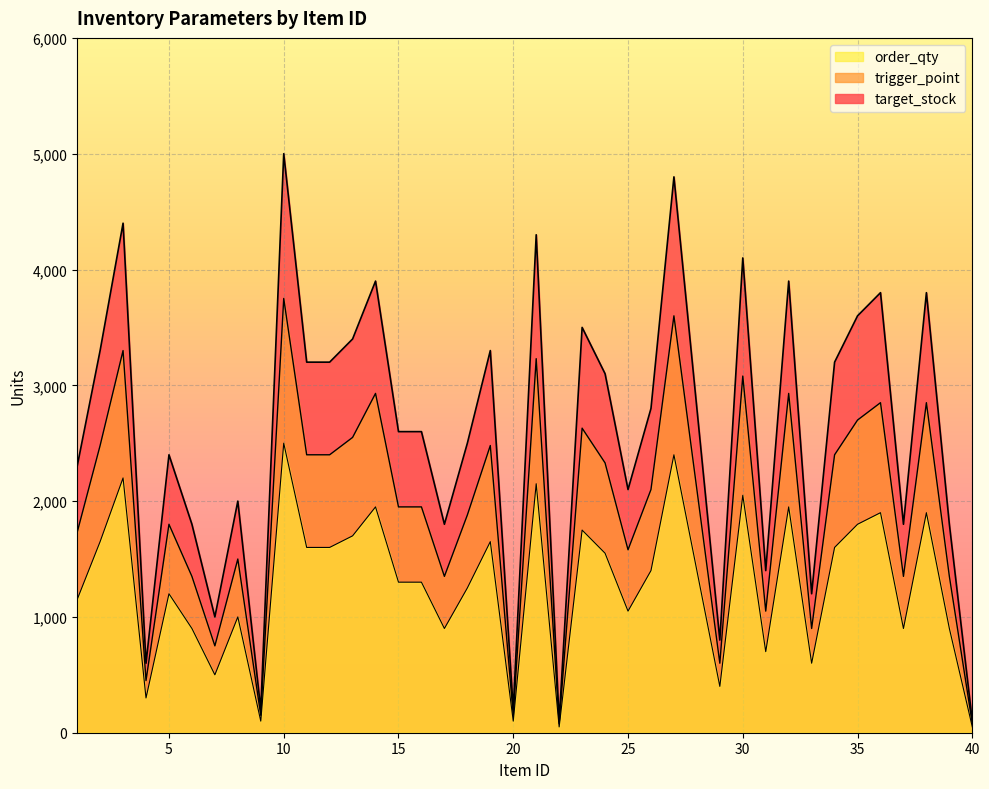

Which has a higher value, 36 or 40?

36